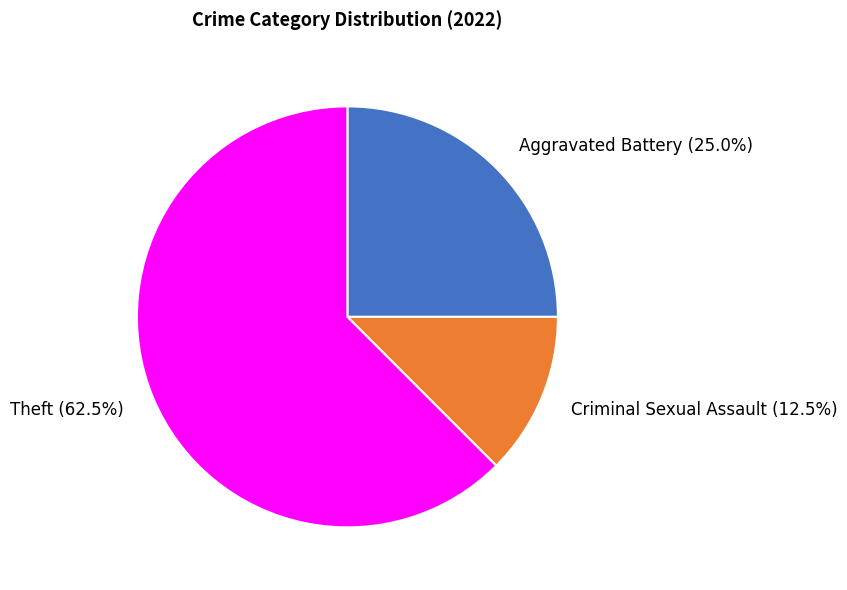

Rank the categories by value from lowest to highest.

Criminal Sexual Assault, Aggravated Battery, Theft